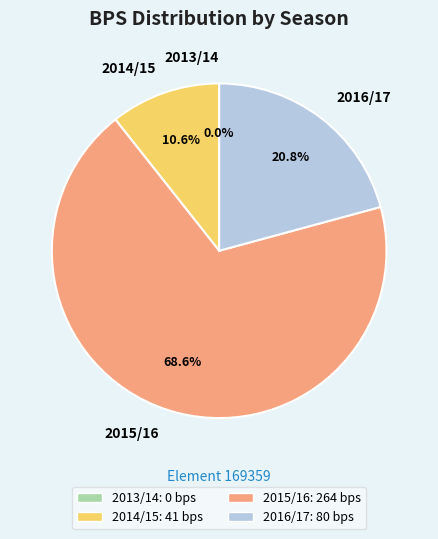

How many segments does this pie chart have?

4